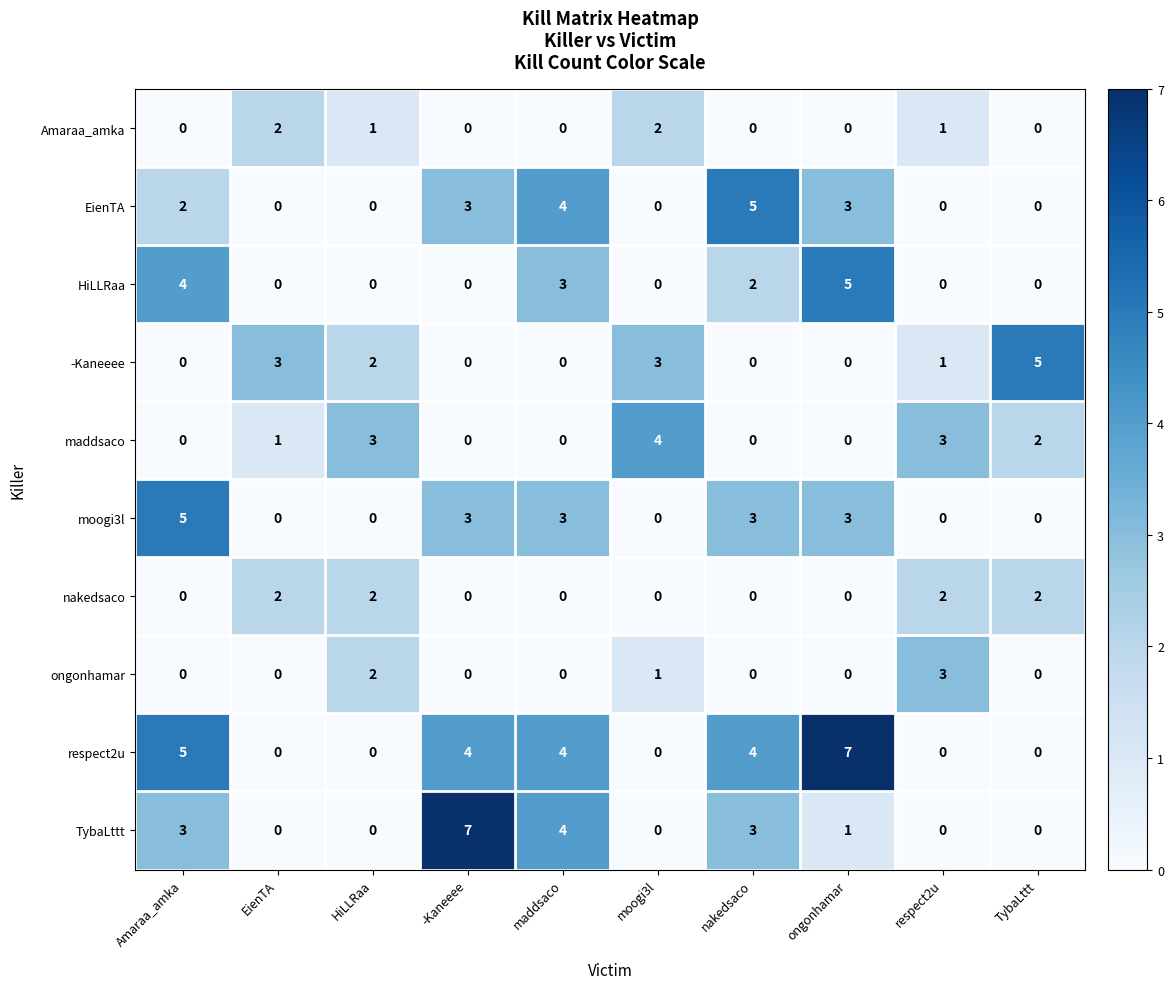

What is the total value across all series at Amaraa_amka?

19